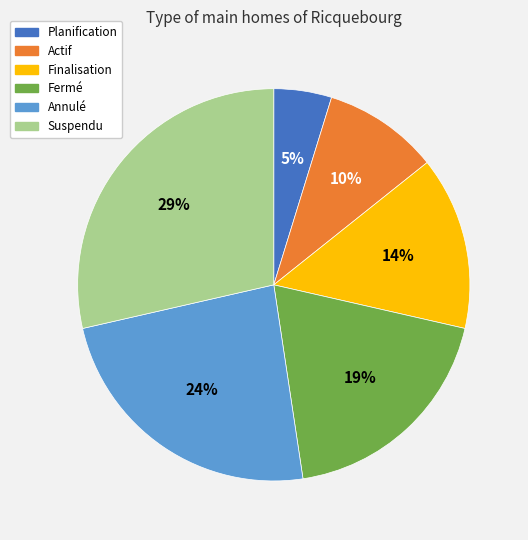

To the nearest percent, what percentage of the pie is Planification?

5%